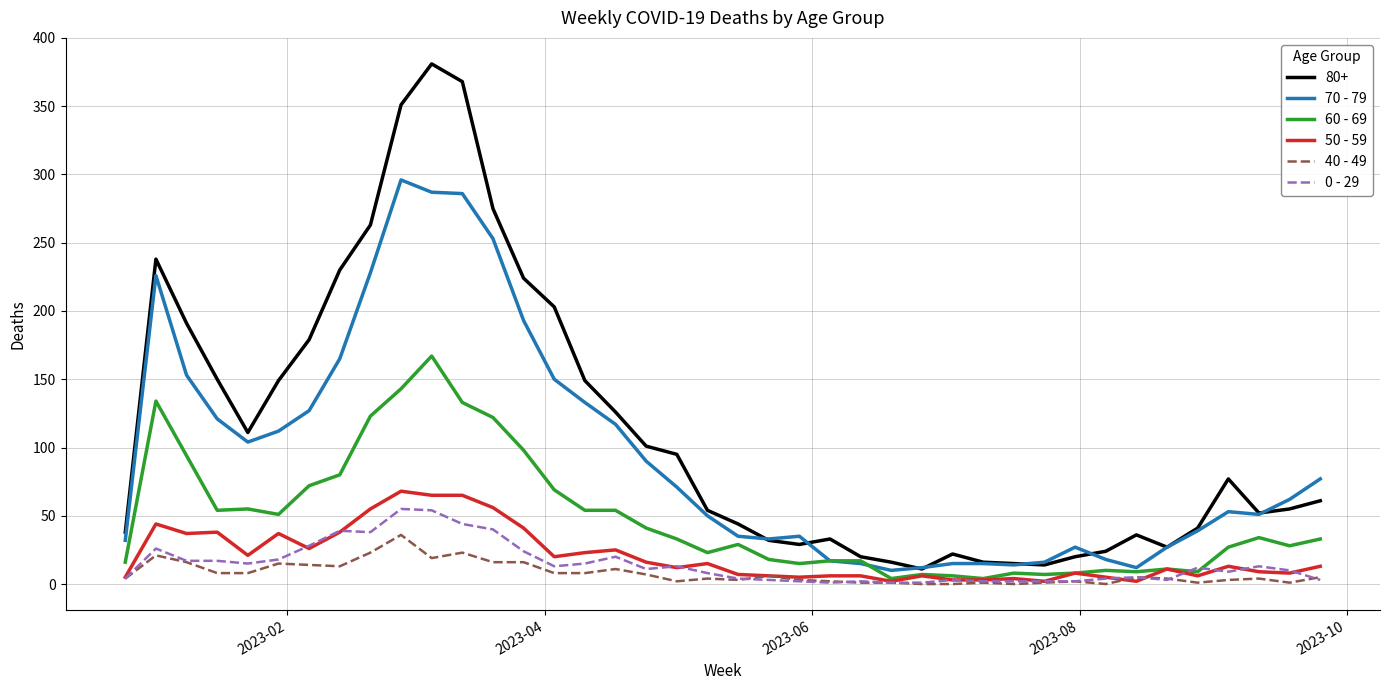

Which series has the largest total across all categories?

80+